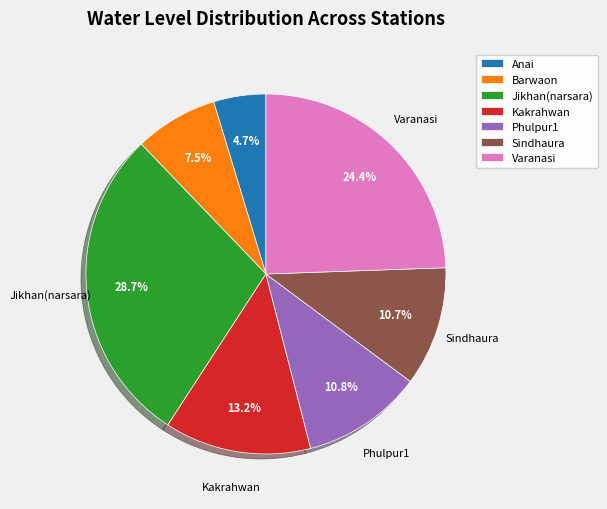

Which slice is the smallest?

Anai